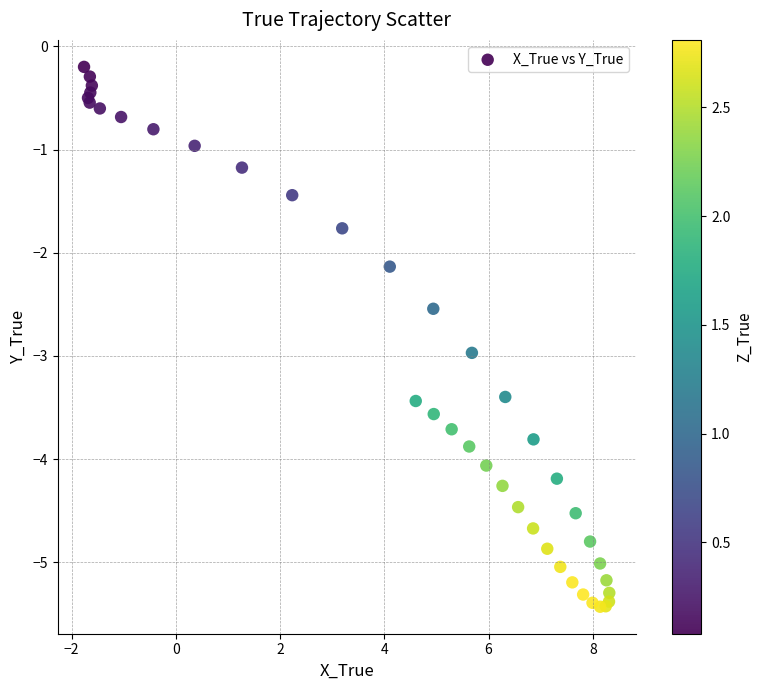

What Y value in the scatter plot is closest to -2?

-2.1